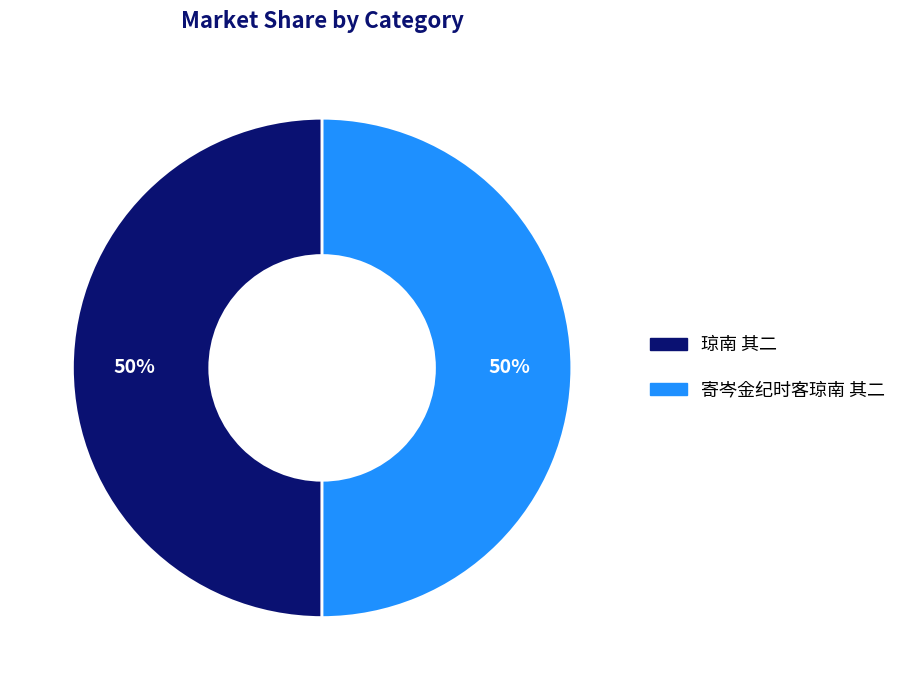

What percentage is the 寄岑金纪时客琼南 其二 slice, to the nearest percent?

50%